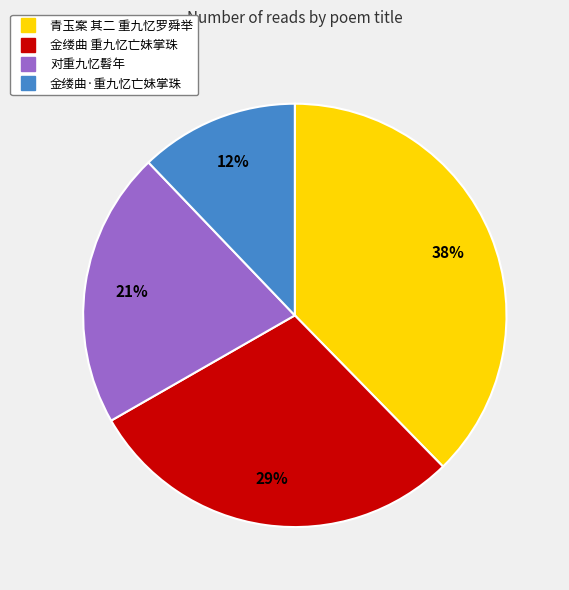

What percentage is the 金缕曲·重九忆亡妹掌珠 slice, to the nearest percent?

12%